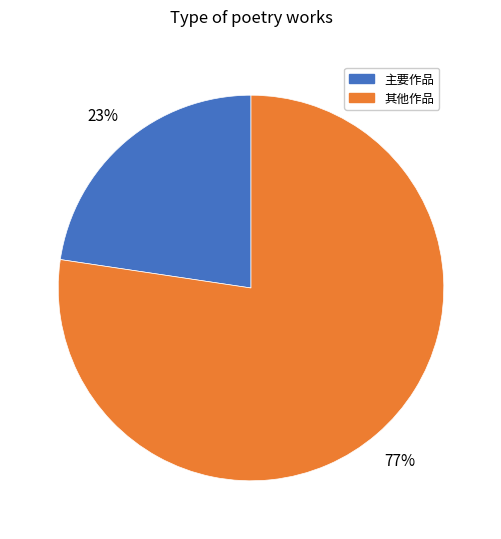

Is there a majority slice in this chart?

Yes